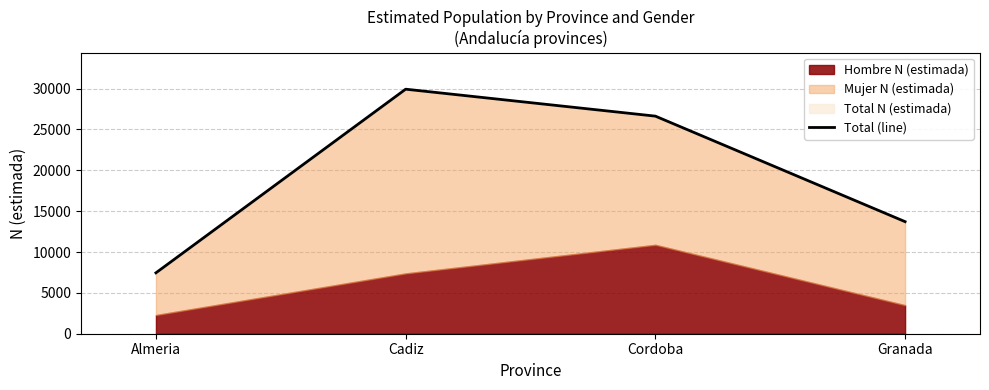

Where is the first local maximum?

Cadiz